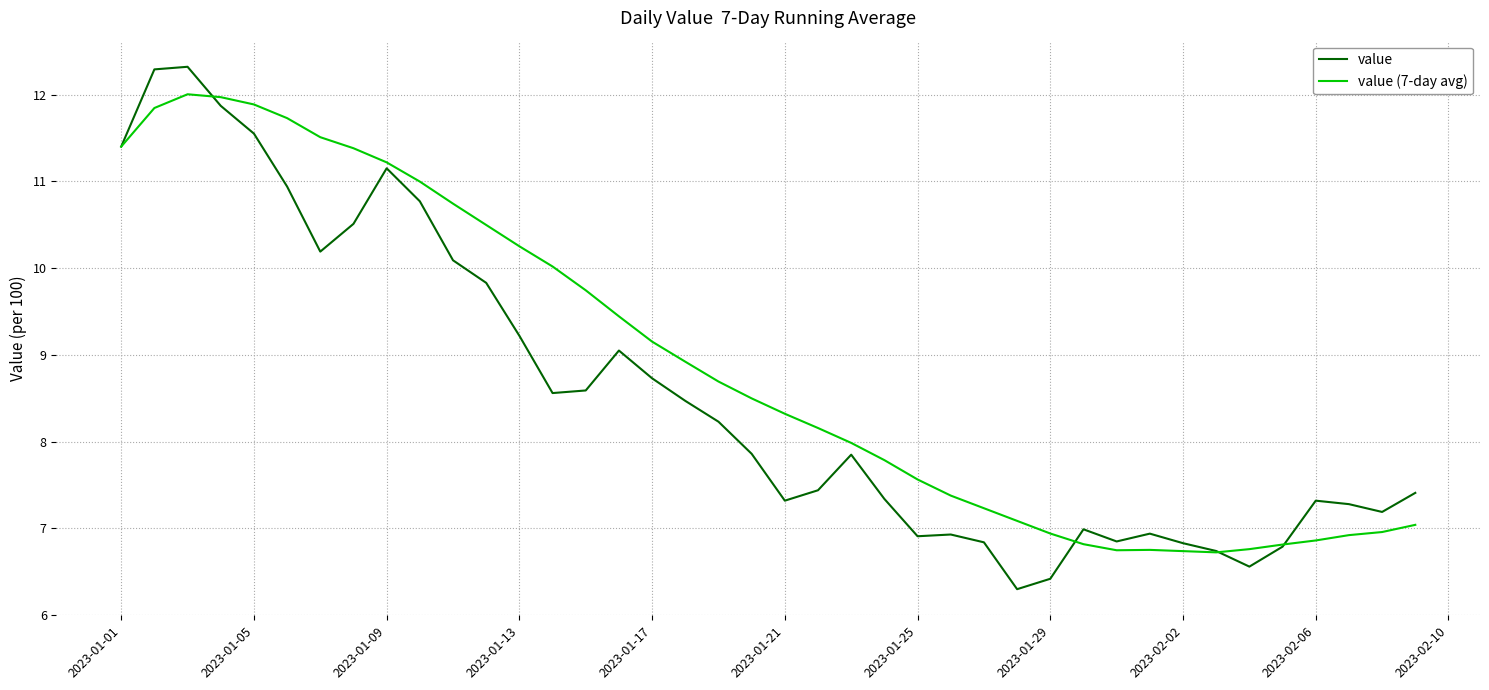

Rank the series by their average value, from lowest to highest.

value, value (7-day avg)